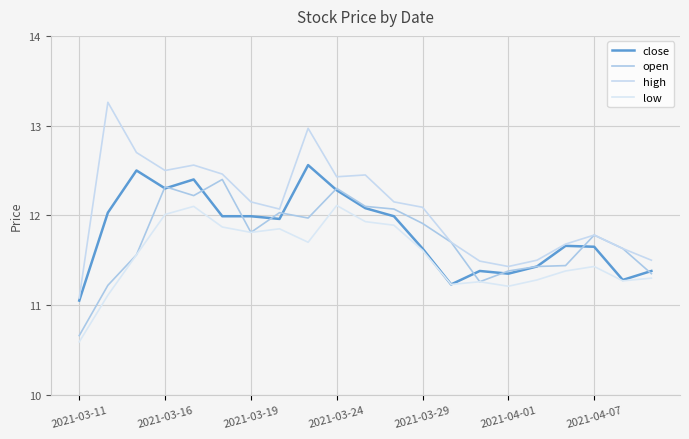

What is the value of the low point at the 6th from the left?

11.9